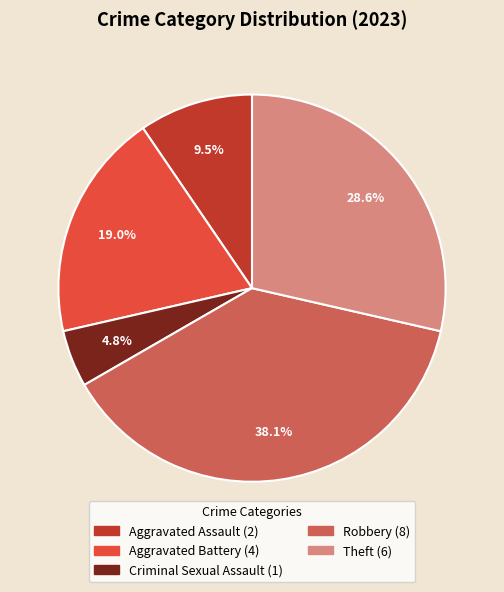

How many slices are in this pie chart?

5